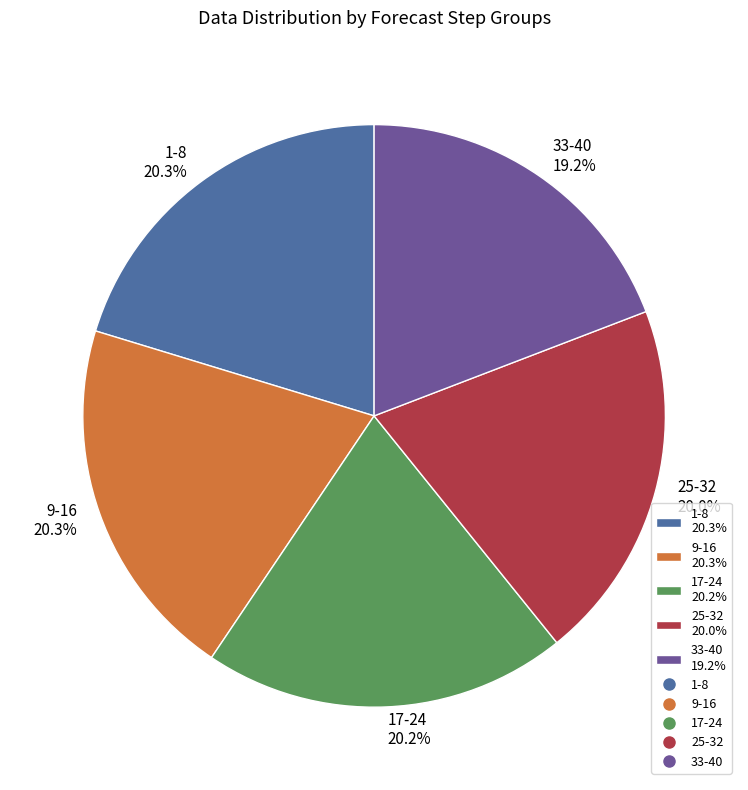

Which category has the smallest portion of the pie?

33-40 19.2%